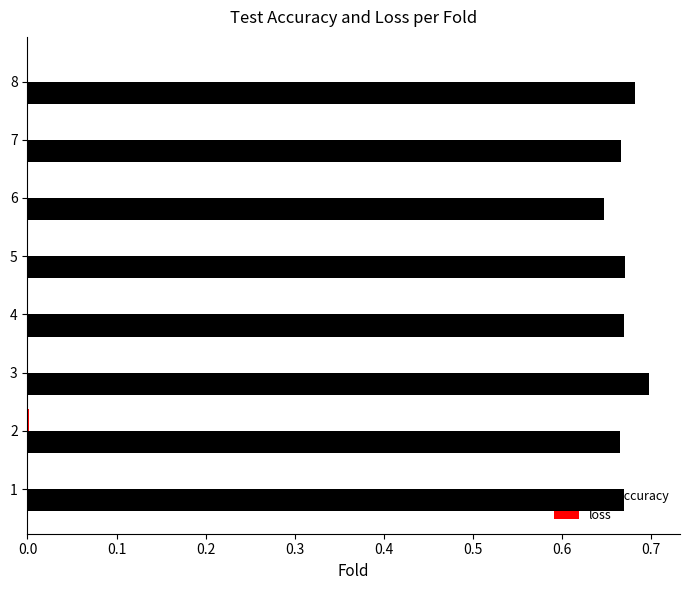

Which series has the largest total across all categories?

Test accuracy